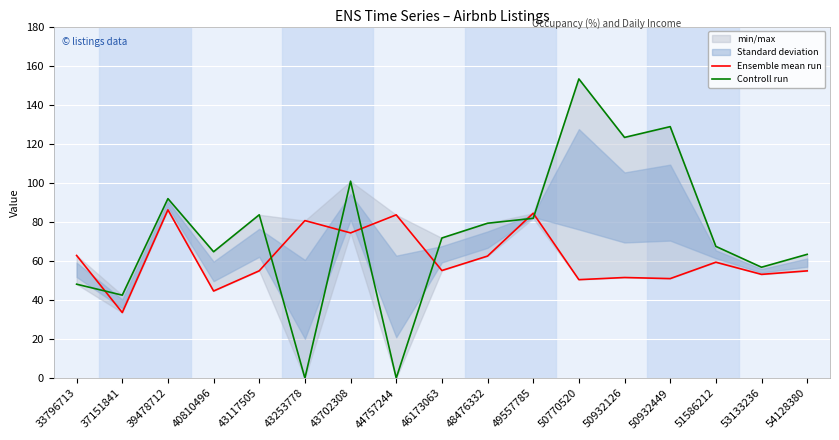

Reading right to left, transcribe all the data shown in this chart.

Ensemble mean run: 54.9	53.1	59.3	51.0	51.5	50.4	84.4	62.5	55.1	83.6	74.3	80.7	54.9	44.6	86.2	33.6	62.8
Controll run: 63.4	56.8	67.5	128.8	123.2	153.2	81.8	79.3	71.8	0.0	100.8	0.0	83.6	64.7	91.9	42.5	48.1